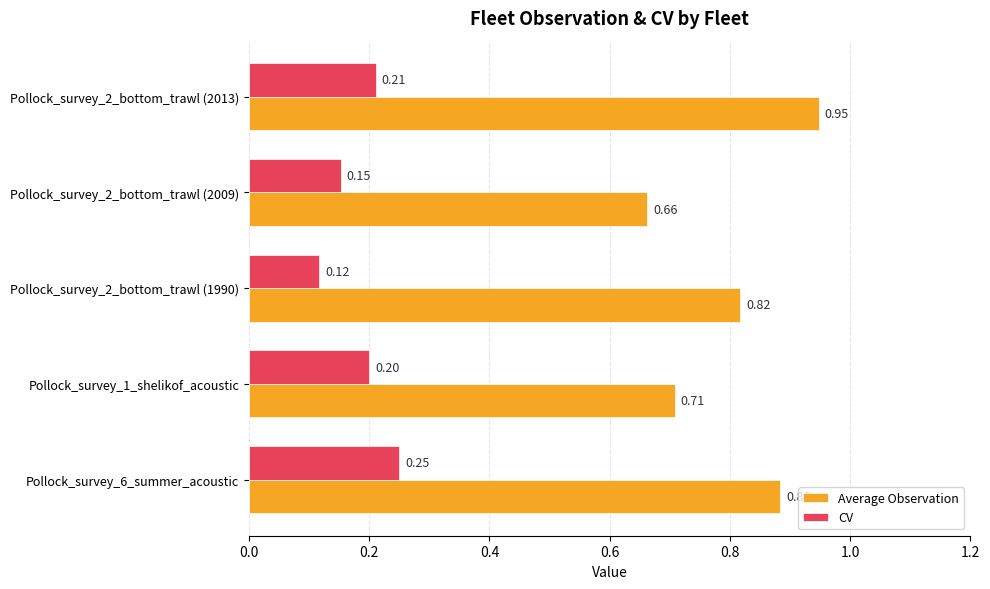

Count the CV values in the range 0 to 1.

5